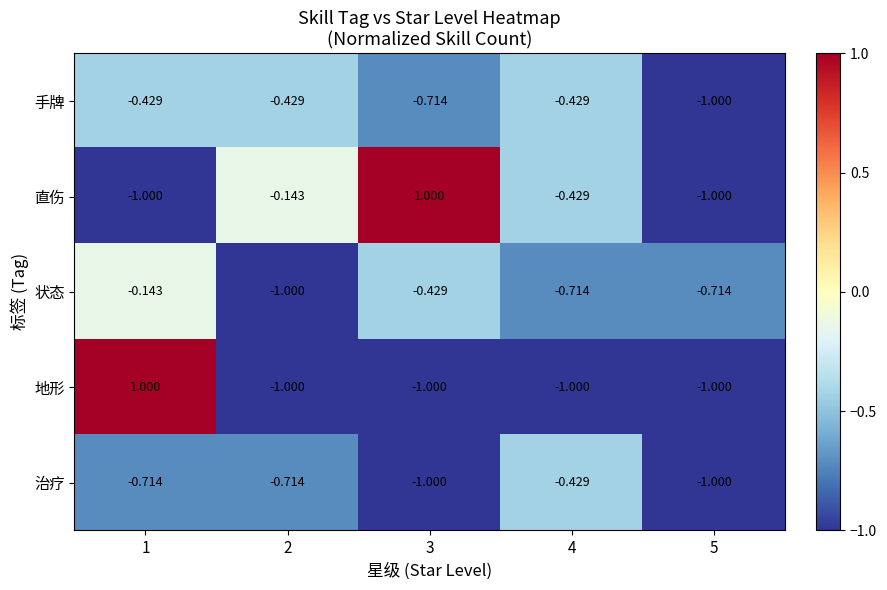

Which series has the largest total across all categories?

直伤